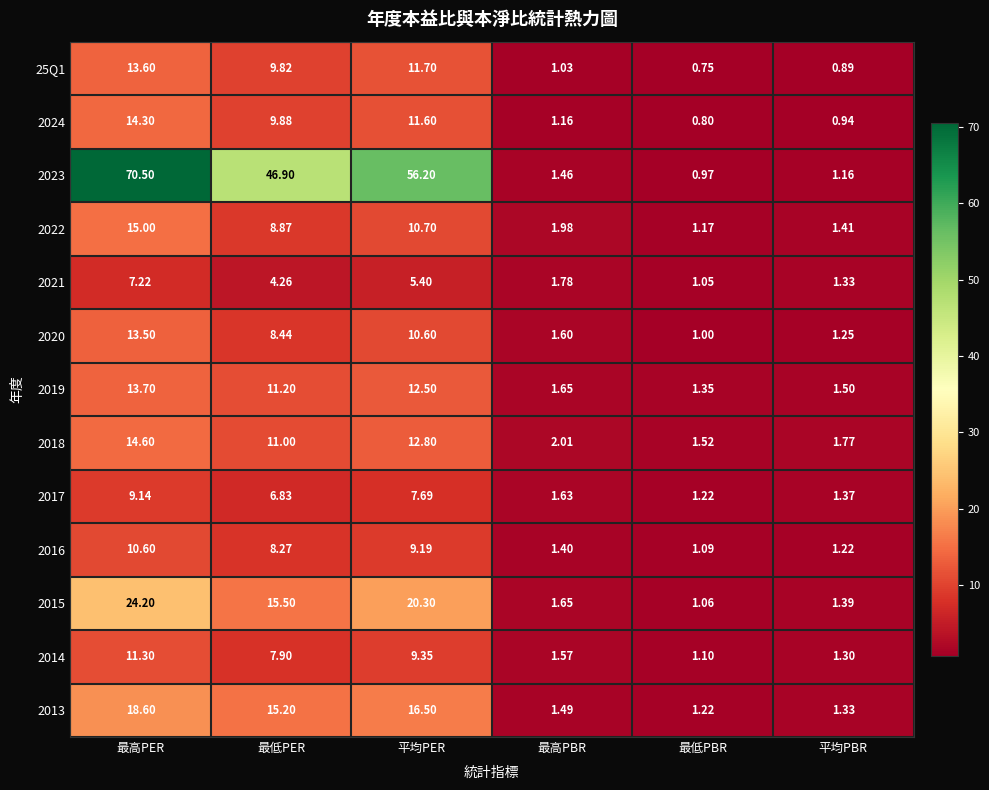

How many categories are shown in the chart?

6